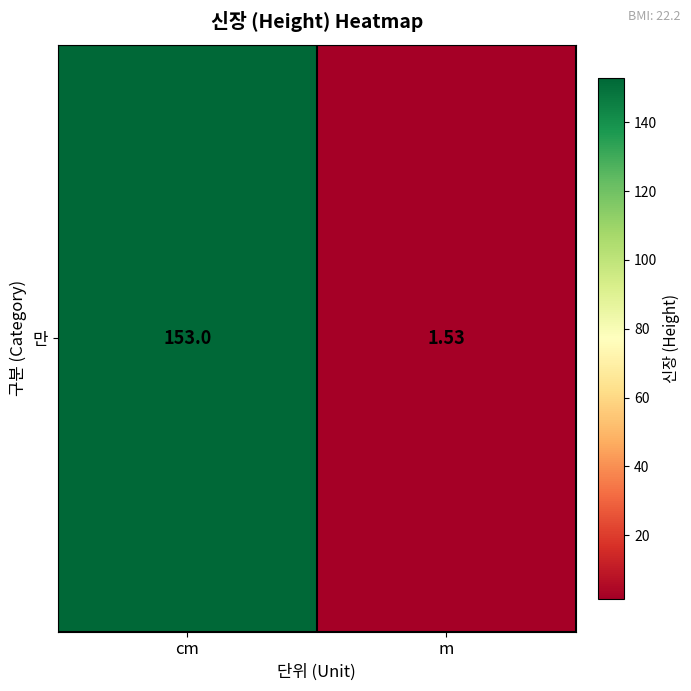

Reading left to right, list all the values displayed in this chart.

153.0	1.5